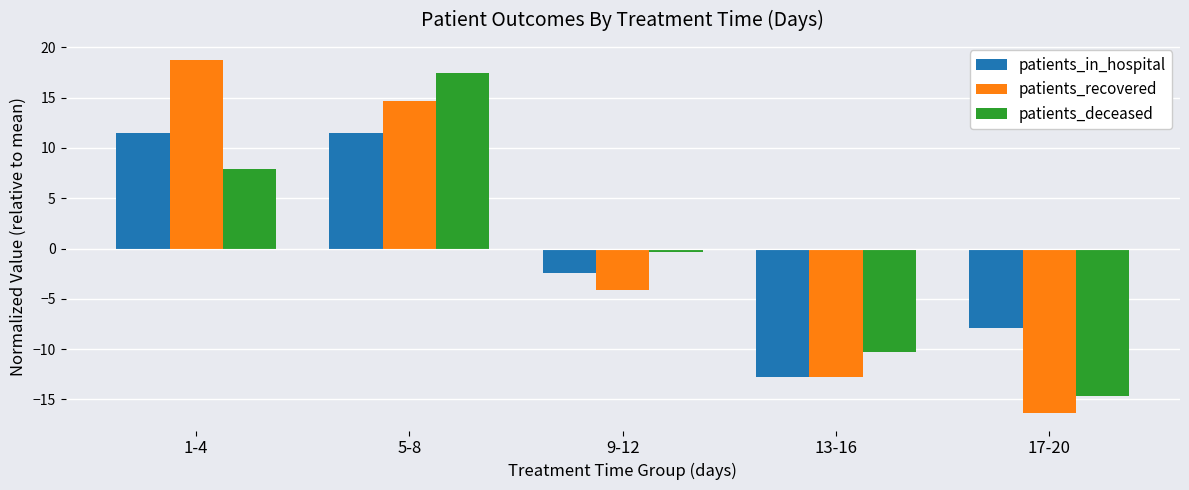

What is the difference between the patients_in_hospital values at 1-4 and 17-20?

19.4